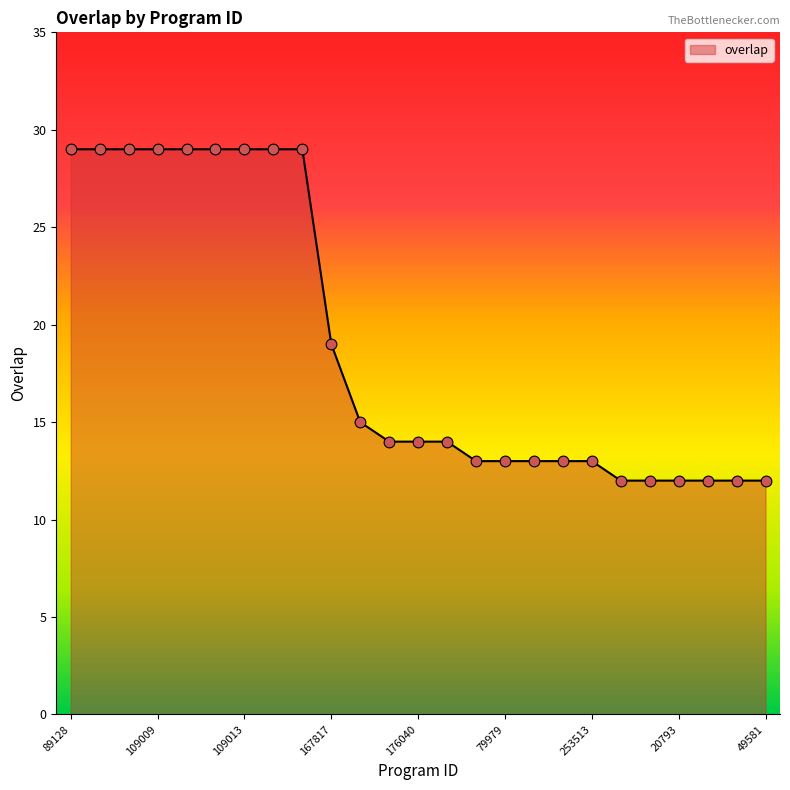

What is the difference between the maximum and minimum values?

17